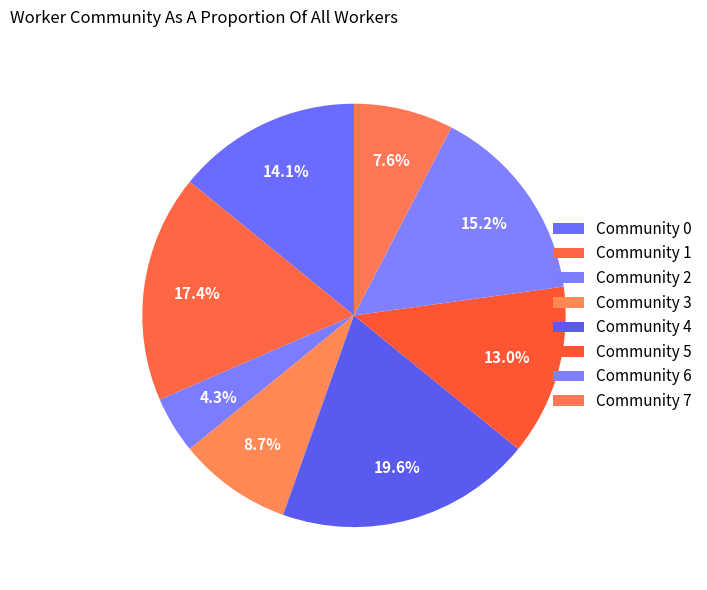

To the nearest percent, what is the average slice percentage?

12%